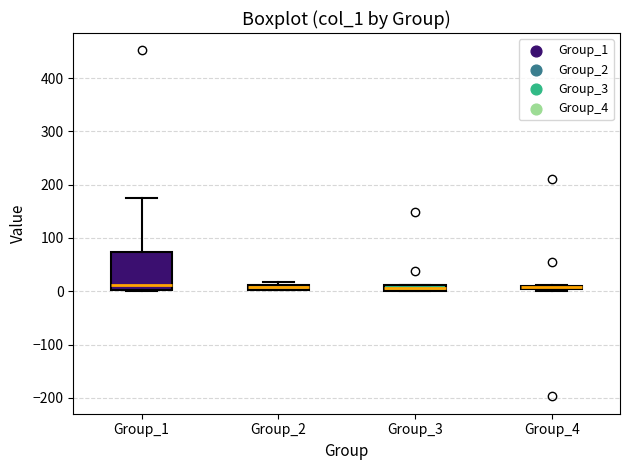

Comparing the boxes themselves (not the whiskers), which one is the tallest?

Group_1